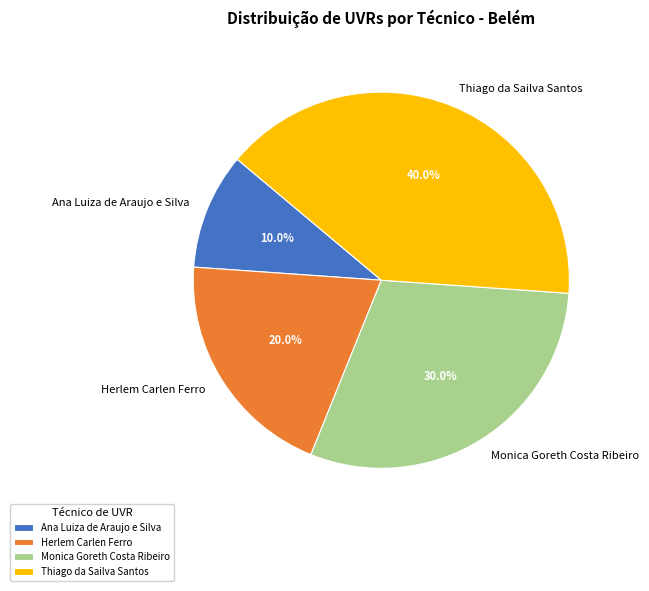

True or false: Herlem Carlen Ferro accounts for 20% of the total.

True